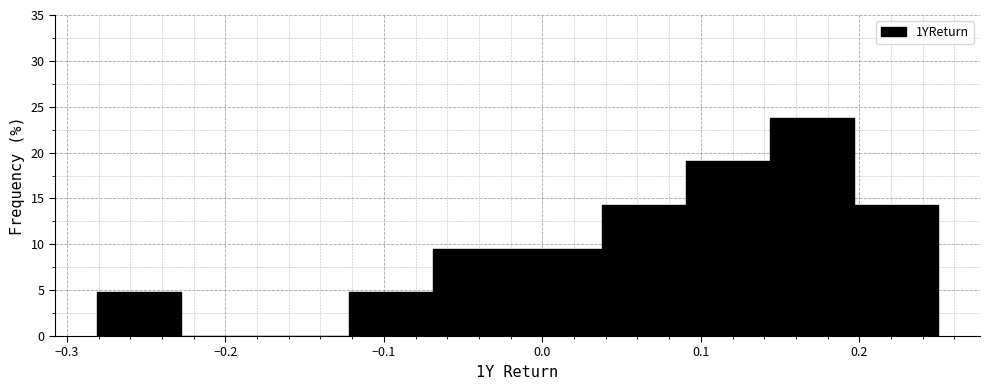

Reading left to right, list every bar in this chart as the range it spans on the x-axis followed by its height. Neither the bar edges nor the heights are printed on the chart, so give them approximately, as read against the axes.

-0.28 to -0.23: 5.0
-0.23 to -0.17: 0
-0.17 to -0.12: 0
-0.12 to -0.07: 5.0
-0.07 to -0.02: 9.5
-0.02 to 0.04: 9.5
0.04 to 0.09: 14.5
0.09 to 0.14: 19.0
0.14 to 0.20: 24.0
0.20 to 0.25: 14.5